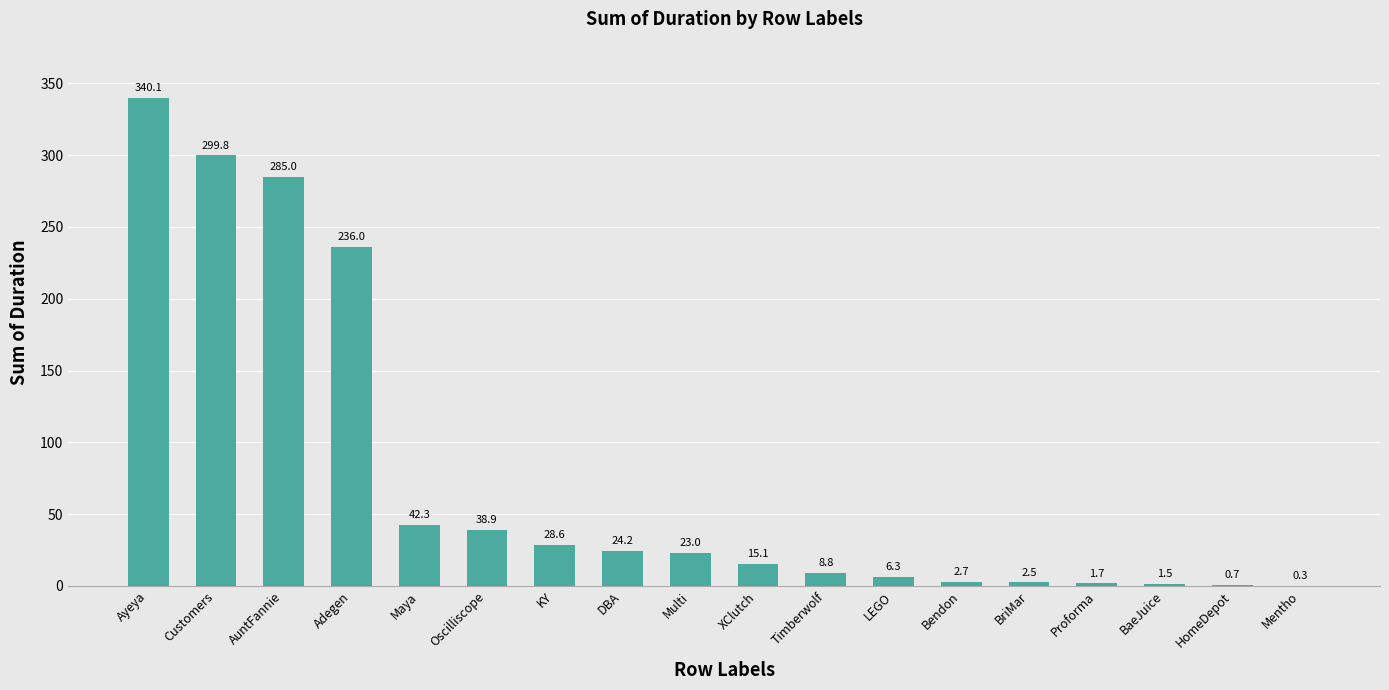

Is it true that the value at Ayeya is 340.1?

True